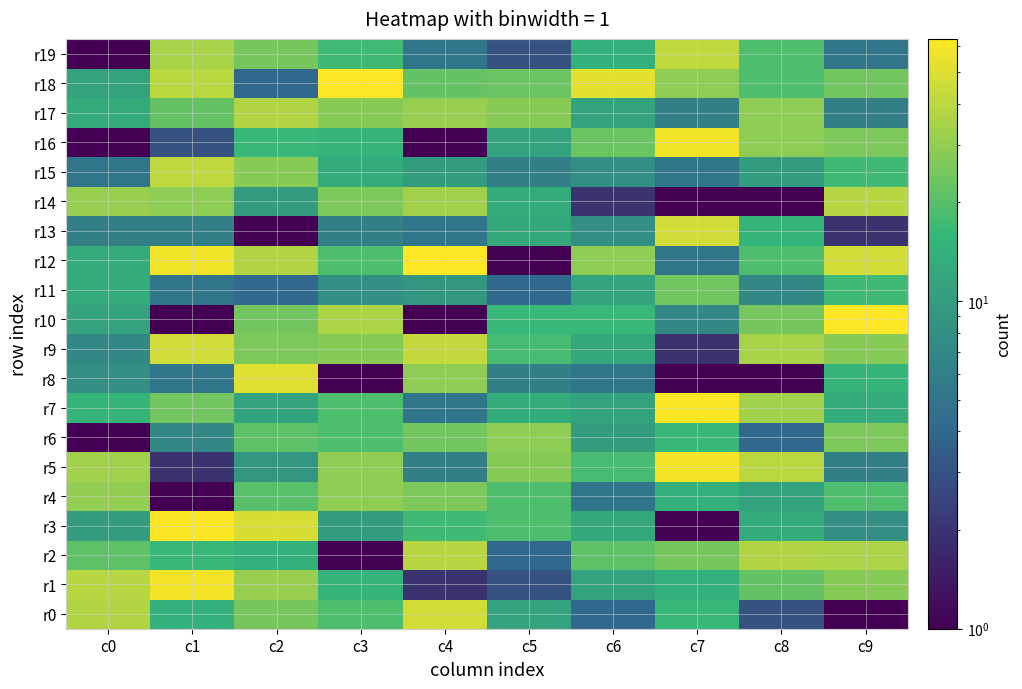

At how many categories does at least one series exceed 61?

3